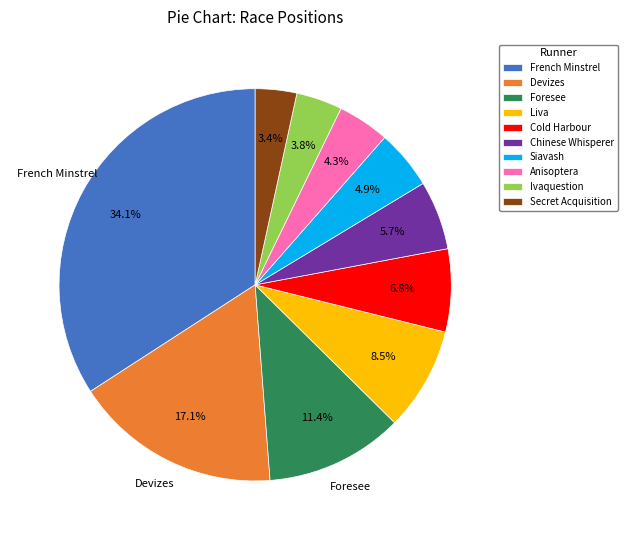

How much of the chart is everything except Ivaquestion?

96.2%